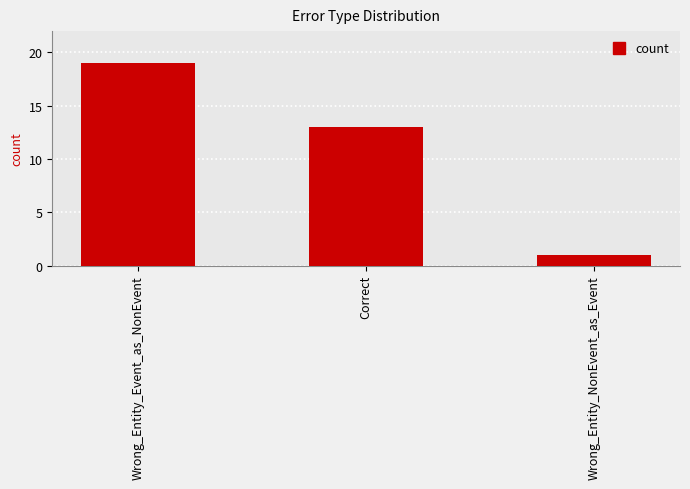

What is the difference between the maximum and minimum values?

18